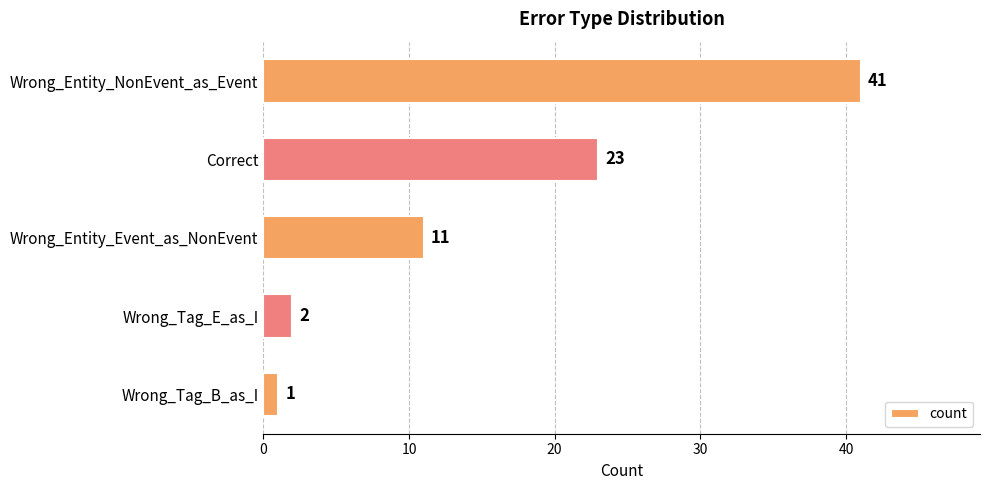

What is the smallest value displayed?

1